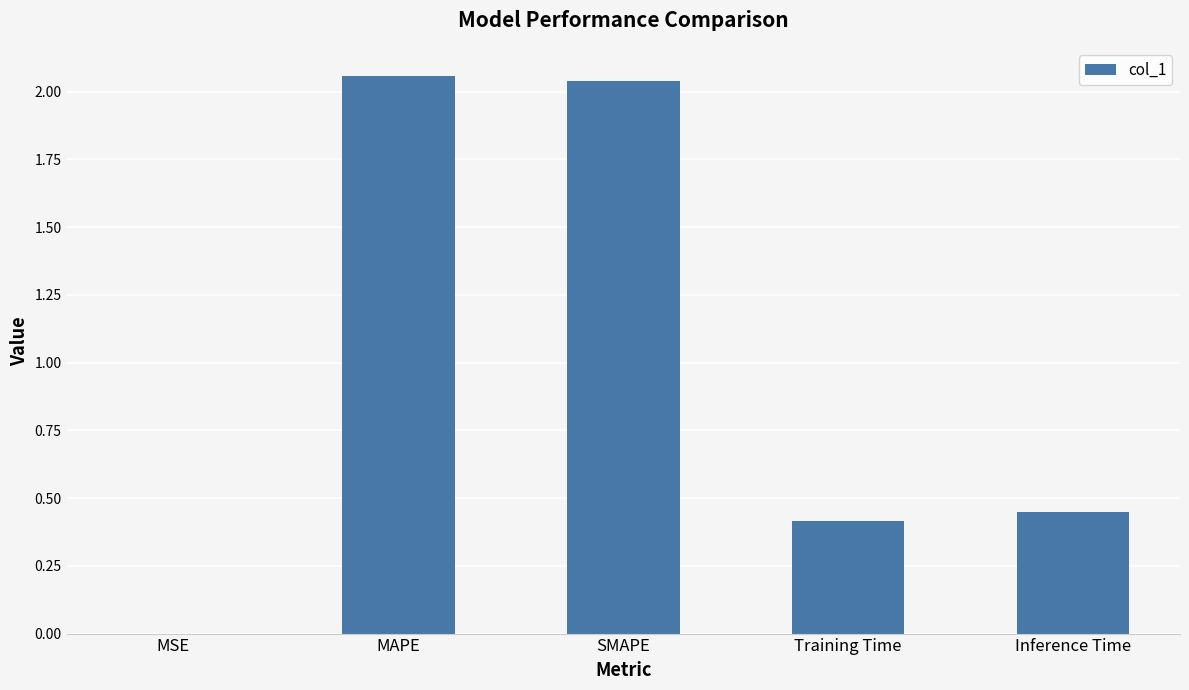

Does the chart contain stacked bars?

No